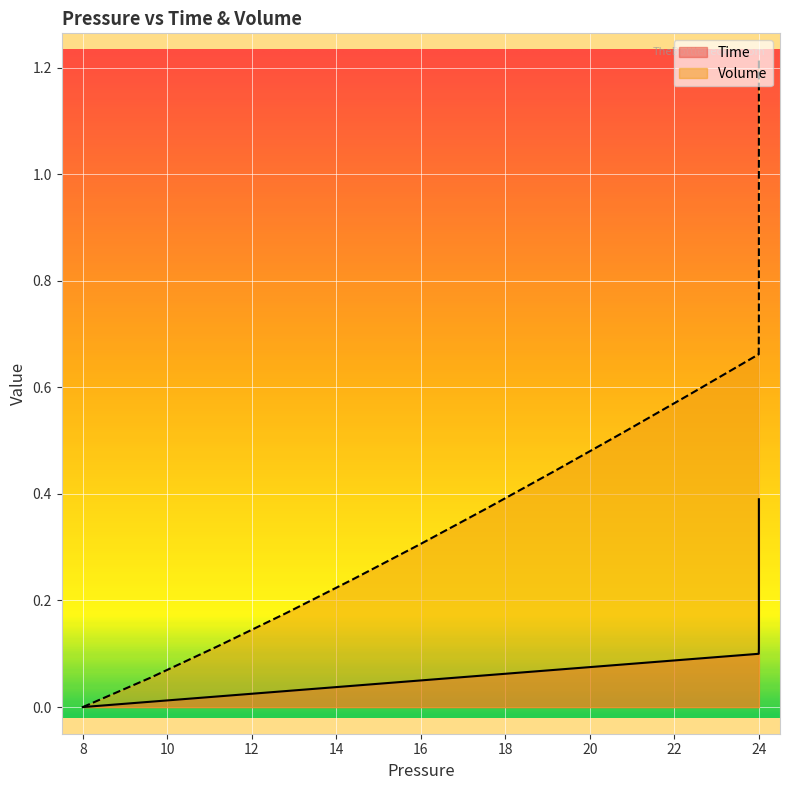

Is the value of Time at 14 greater than the value of Volume at 35?

No